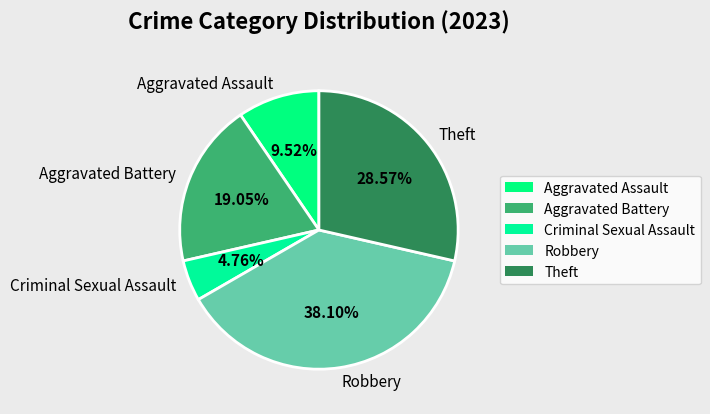

Is it true that Aggravated Assault is 16% of the pie?

False